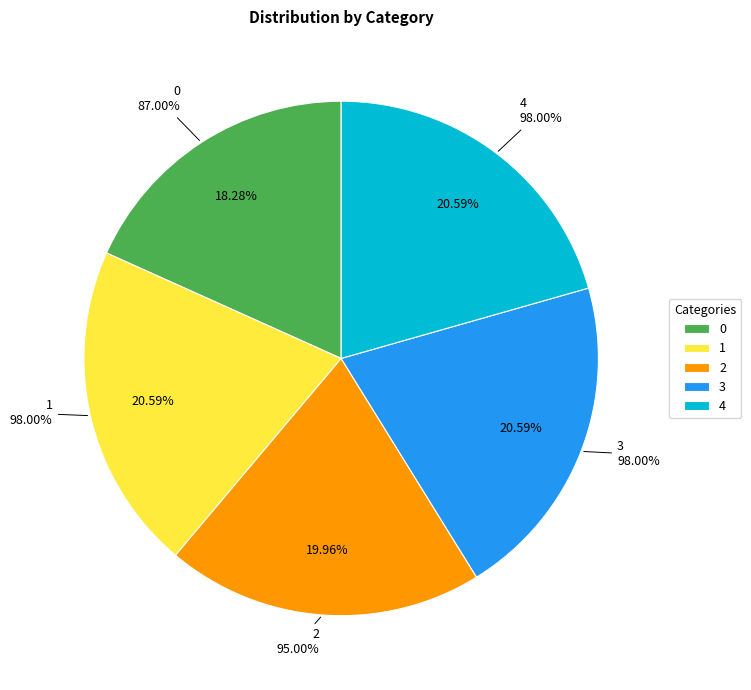

To the nearest percent, what is the difference between the 2 and 4 slice percentages?

1%